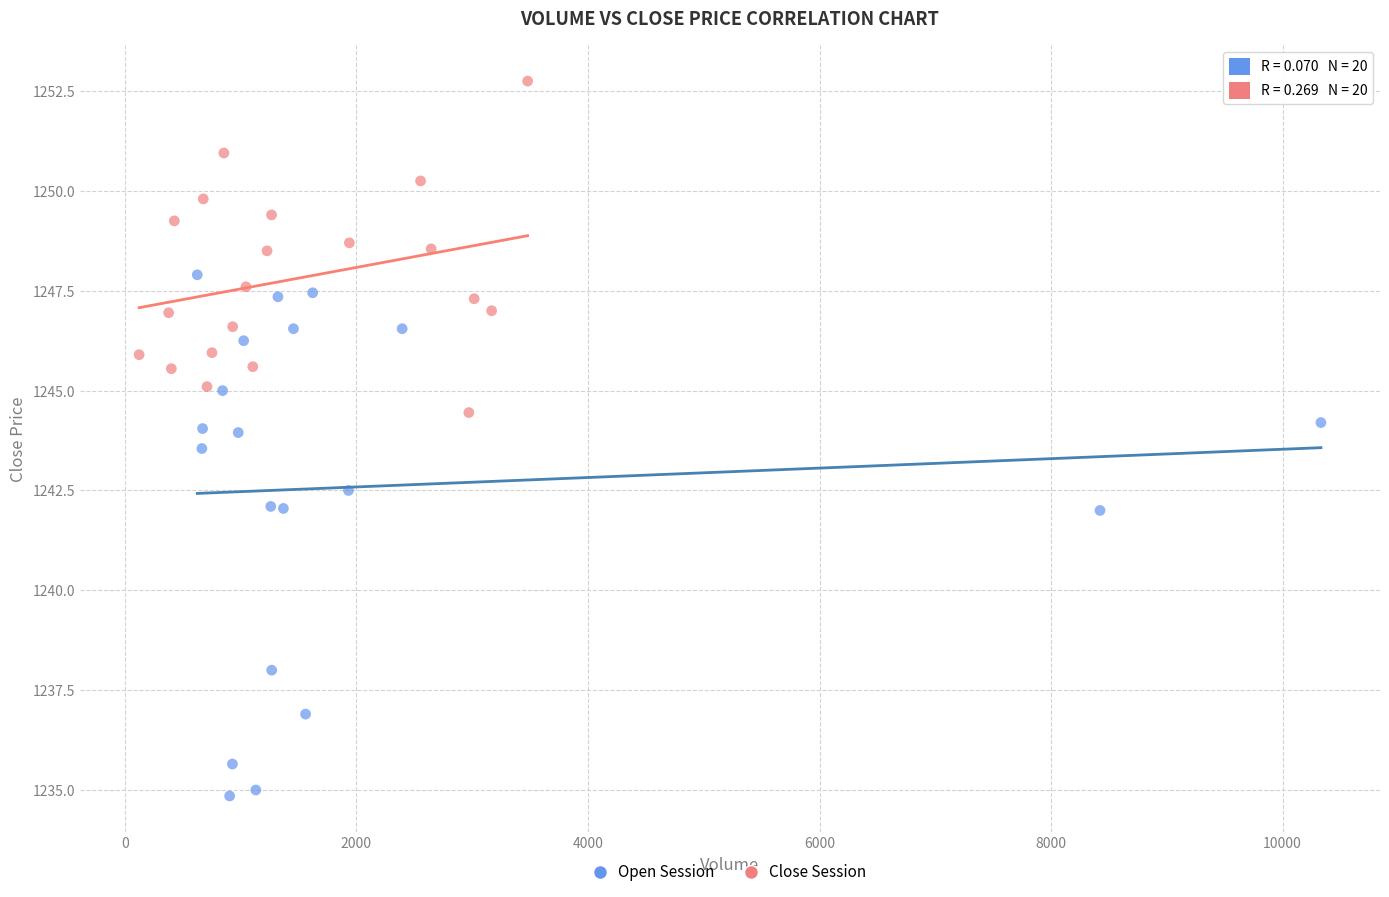

Which series contains the lowest Y value?

Open Session